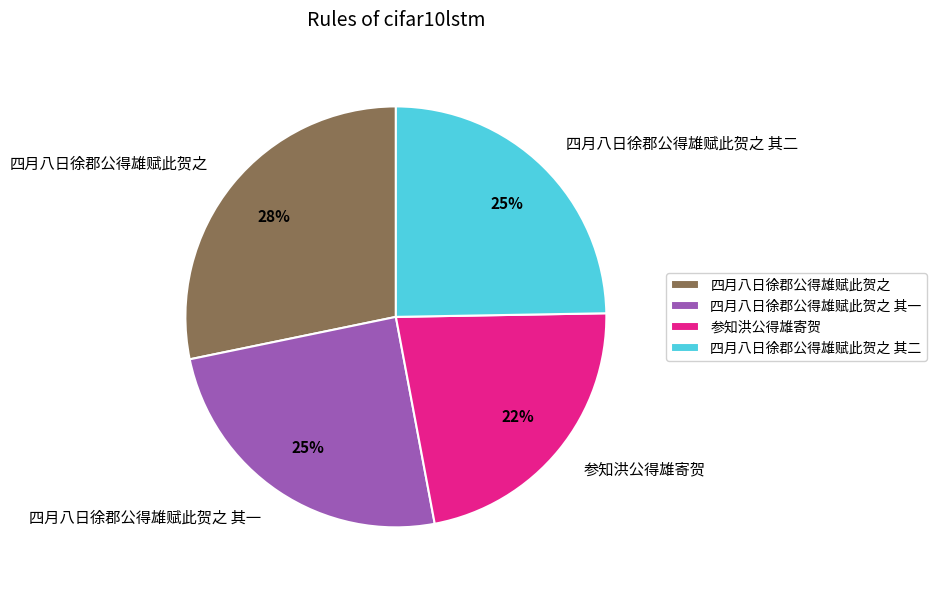

Does 四月八日徐郡公得雄赋此贺之 其二 account for over 50% of the chart?

No